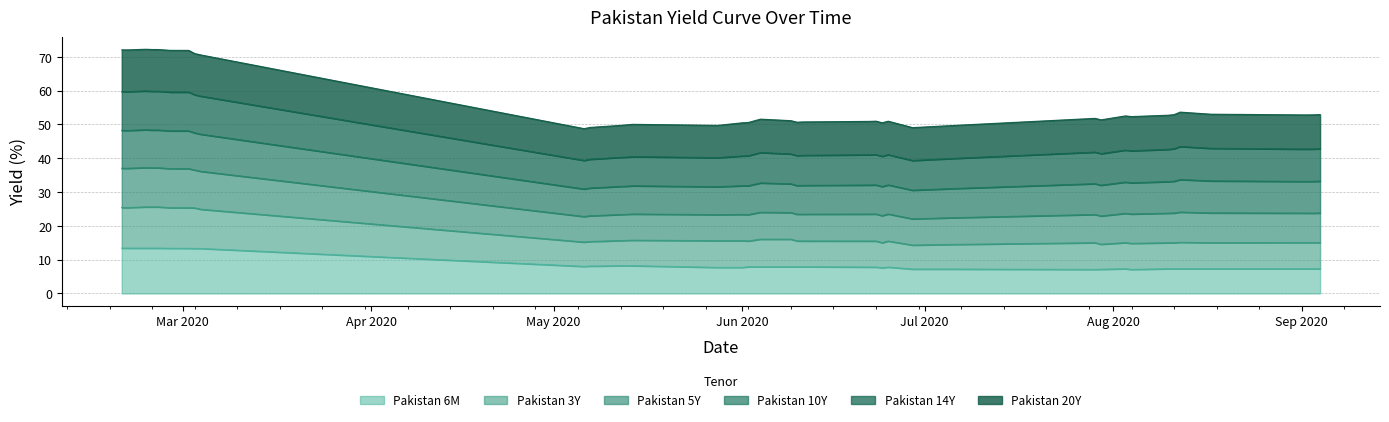

What is the maximum value for Pakistan 6M?

13.4